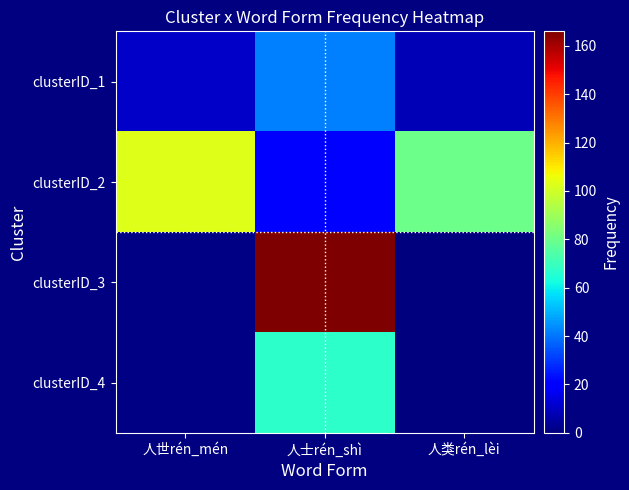

Between 人士rén_shì and 人类rén_lèi, which series saw the biggest shift?

clusterID_3